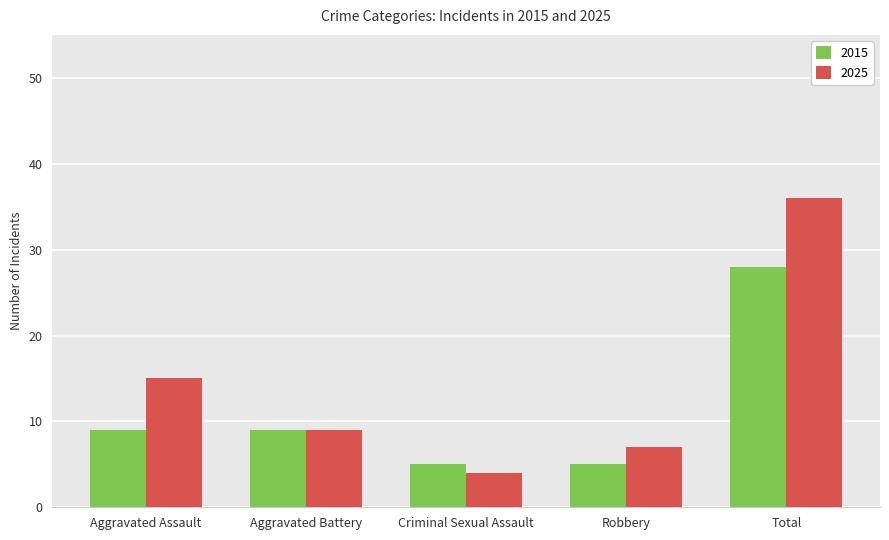

Which series has the largest range (max minus min)?

2025